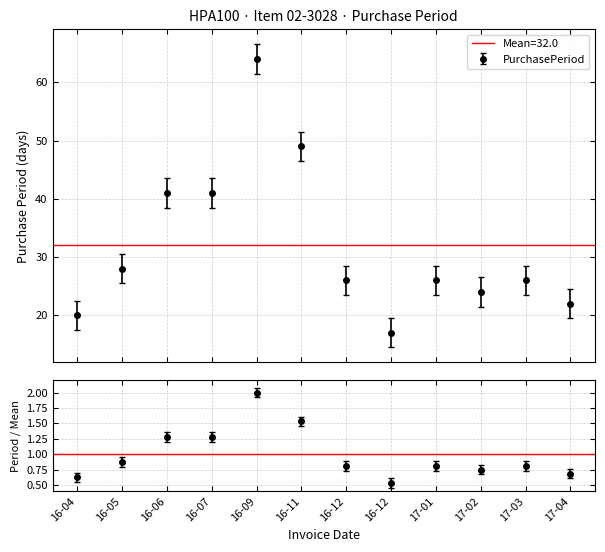

The value at 17-02 is 24. True or false?

True